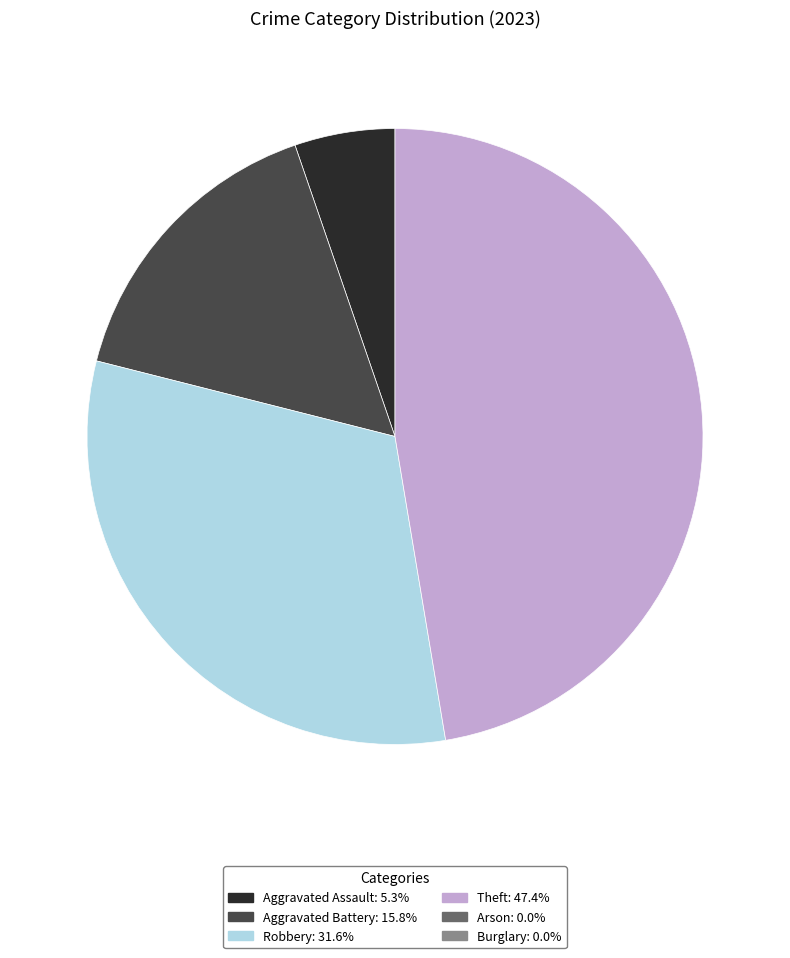

Does any single category account for the majority?

No